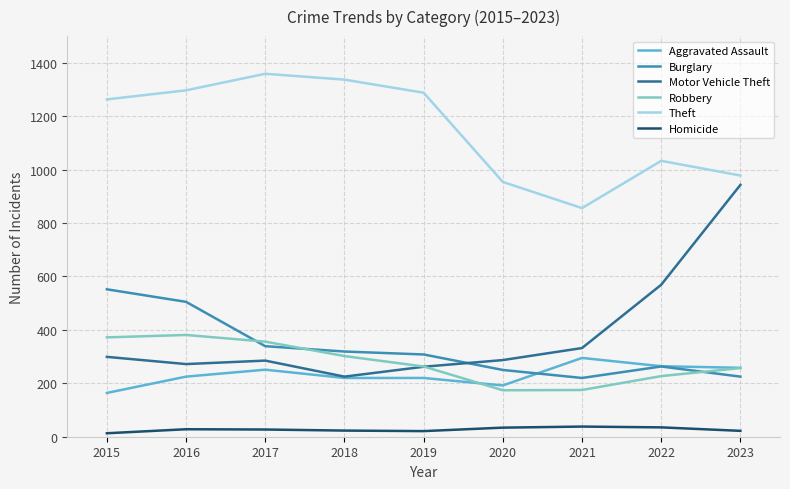

Where is Motor Vehicle Theft nearest to the value 584?

2022